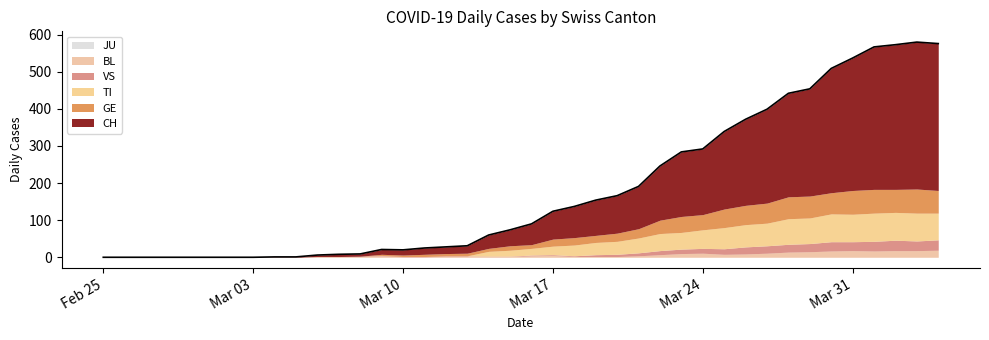

Reading left to right, extract all data points from this chart.

CH: 0=0	1=0	2=0	3=0	4=0	5=0	6=0	7=0	8=1	9=1	10=4	11=6	12=6	13=13	14=14	15=17	16=18	17=20	18=36	19=43	20=56	21=75	22=84	23=95	24=101	25=114	26=146	27=174	28=177	29=209	30=232	31=253	32=279	33=289	34=335	35=357	36=384	37=390	38=396	39=396
GE: 0=0	1=0	2=0	3=0	4=0	5=0	6=0	7=0	8=0	9=0	10=0	11=0	12=0	13=3	14=4	15=6	16=6	17=7	18=8	19=12	20=10	21=19	22=20	23=19	24=22	25=25	26=36	27=43	28=41	29=50	30=52	31=54	32=59	33=59	34=57	35=64	36=64	37=62	38=65	39=61
TI: 0=0	1=0	2=0	3=0	4=0	5=0	6=0	7=0	8=0	9=0	10=0	11=0	12=0	13=0	14=0	15=0	16=0	17=0	18=13	19=16	20=18	21=23	22=29	23=33	24=35	25=40	26=46	27=45	28=50	29=57	30=60	31=61	32=69	33=69	34=75	35=74	36=76	37=75	38=75	39=72
VS: 0=0	1=0	2=0	3=0	4=0	5=0	6=0	7=0	8=0	9=0	10=0	11=0	12=1	13=1	14=1	15=1	16=1	17=1	18=1	19=1	20=2	21=2	22=2	23=5	24=6	25=8	26=11	27=12	28=13	29=15	30=19	31=20	32=21	33=22	34=25	35=24	36=26	37=28	38=26	39=28
BL: 0=0	1=0	2=0	3=0	4=0	5=0	6=0	7=0	8=0	9=0	10=2	11=2	12=2	13=4	14=1	15=1	16=3	17=3	18=2	19=2	20=4	21=5	22=2	23=2	24=2	25=4	26=7	27=10	28=11	29=8	30=9	31=11	32=14	33=15	34=17	35=18	36=17	37=18	38=18	39=19
JU: 0=0	1=0	2=0	3=0	4=0	5=0	6=0	7=0	8=0	9=0	10=0	11=0	12=0	13=0	14=0	15=0	16=0	17=0	18=0	19=0	20=0	21=0	22=0	23=0	24=0	25=0	26=0	27=0	28=0	29=0	30=0	31=0	32=0	33=0	34=0	35=0	36=0	37=0	38=0	39=0